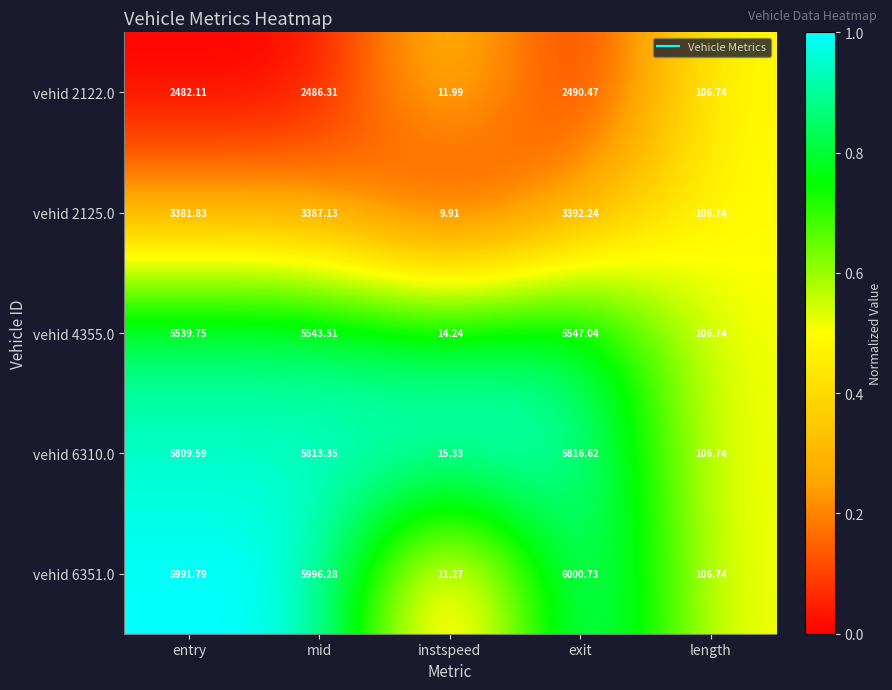

Where is vehid 2125.0 nearest to the value 1701?

length